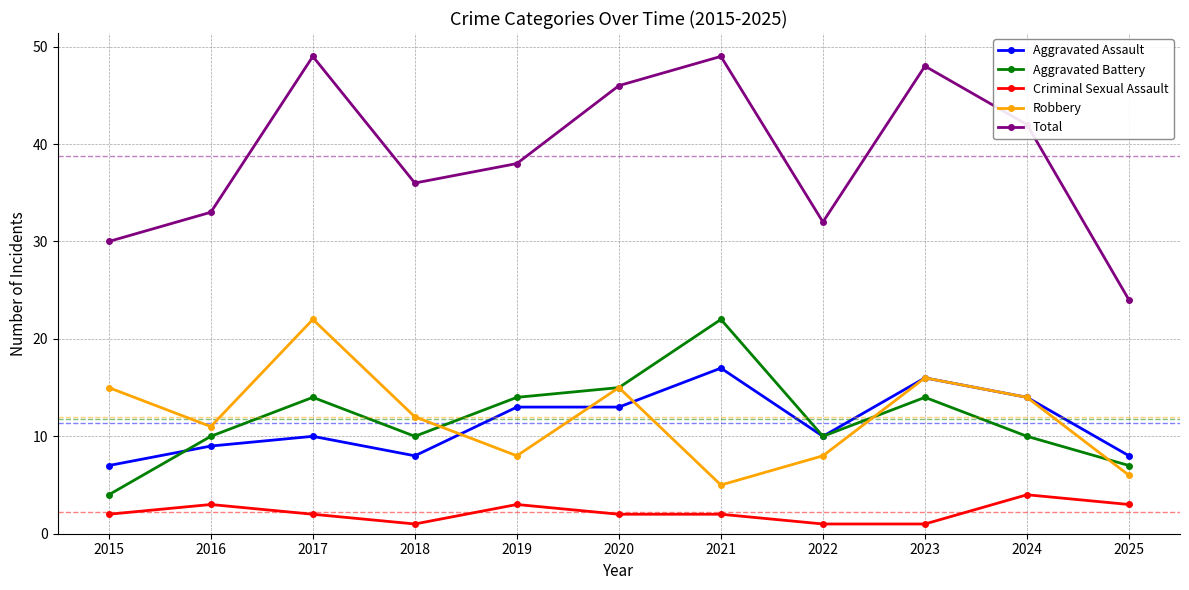

Which series has the largest range (max minus min)?

Total